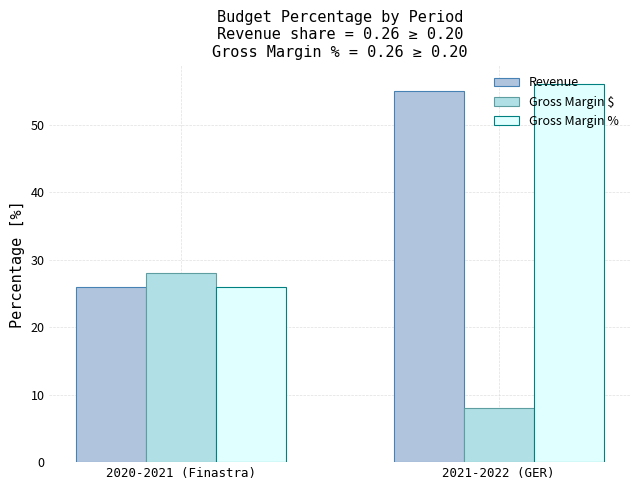

The Gross Margin $ series shows 28 at 2020-2021 (Finastra). True or false?

True